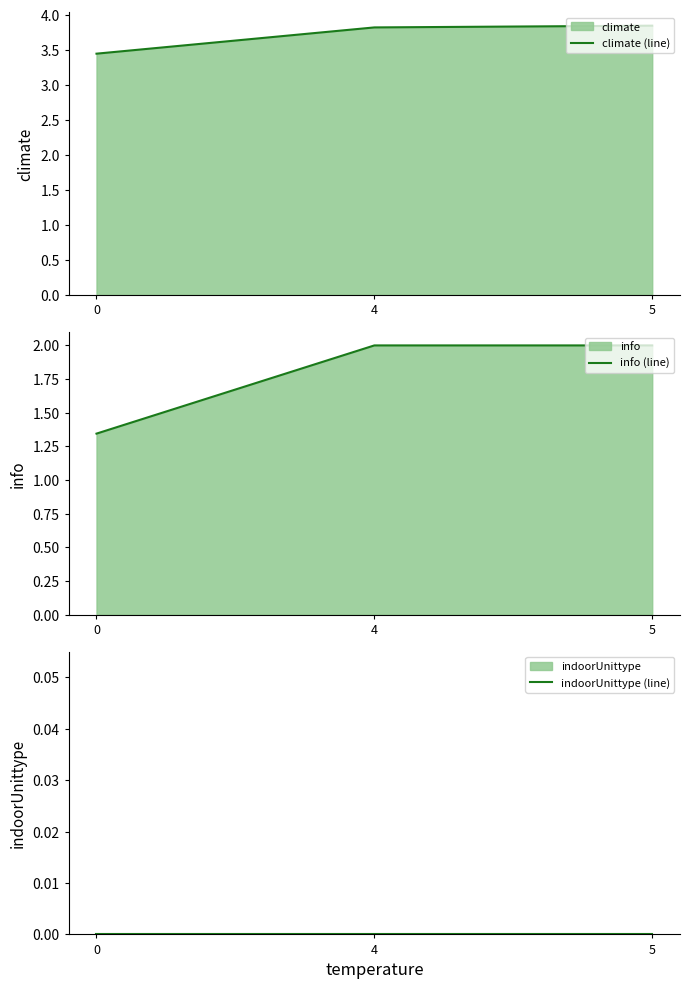

Does the chart have visible grid lines?

No